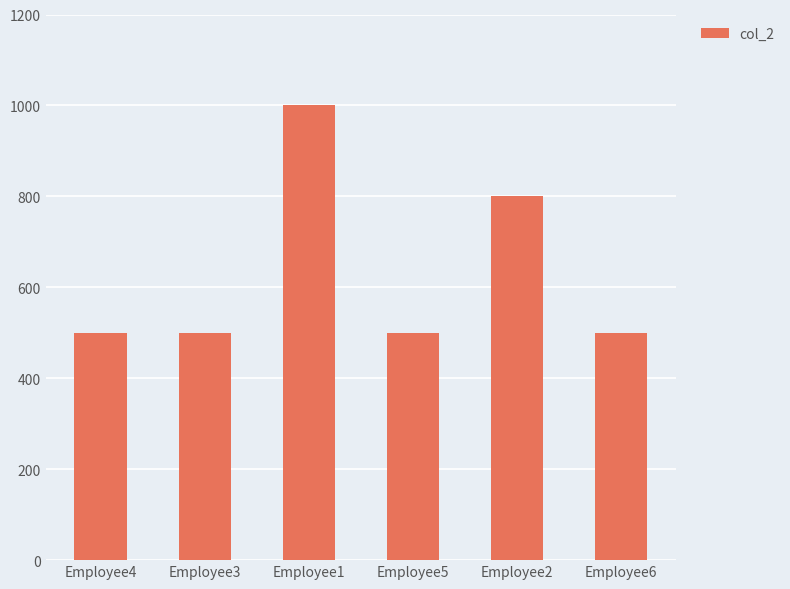

Reading left to right, transcribe all the data shown in this chart.

Employee4=500	Employee3=500	Employee1=1000	Employee5=500	Employee2=800	Employee6=500